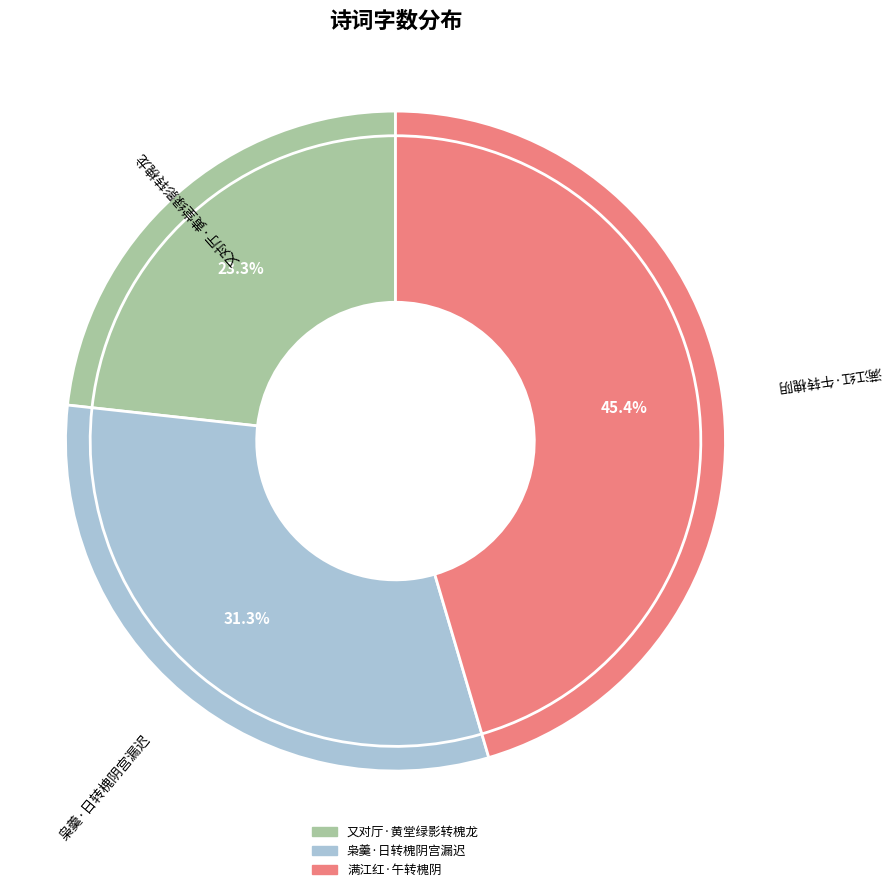

The 满江红·午转槐阴 slice represents 45% of the pie. True or false?

True